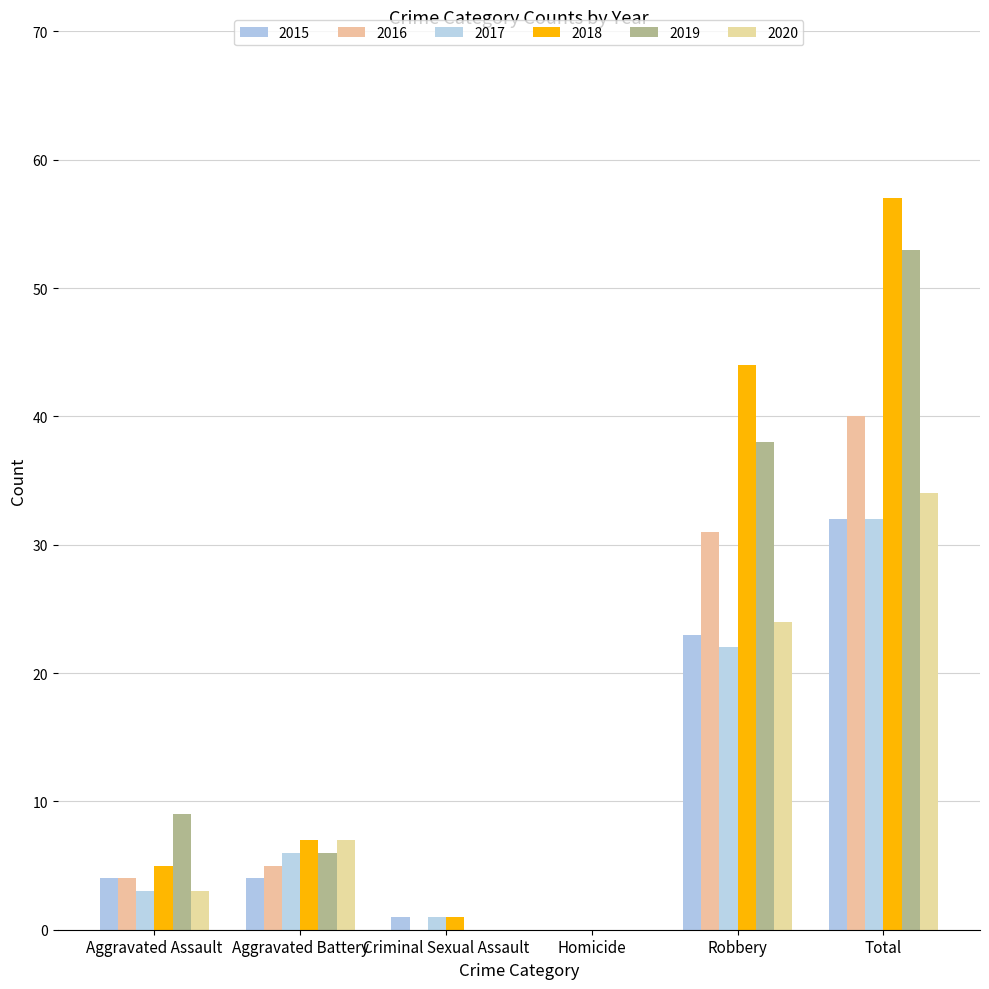

How many series are shown in this chart?

6